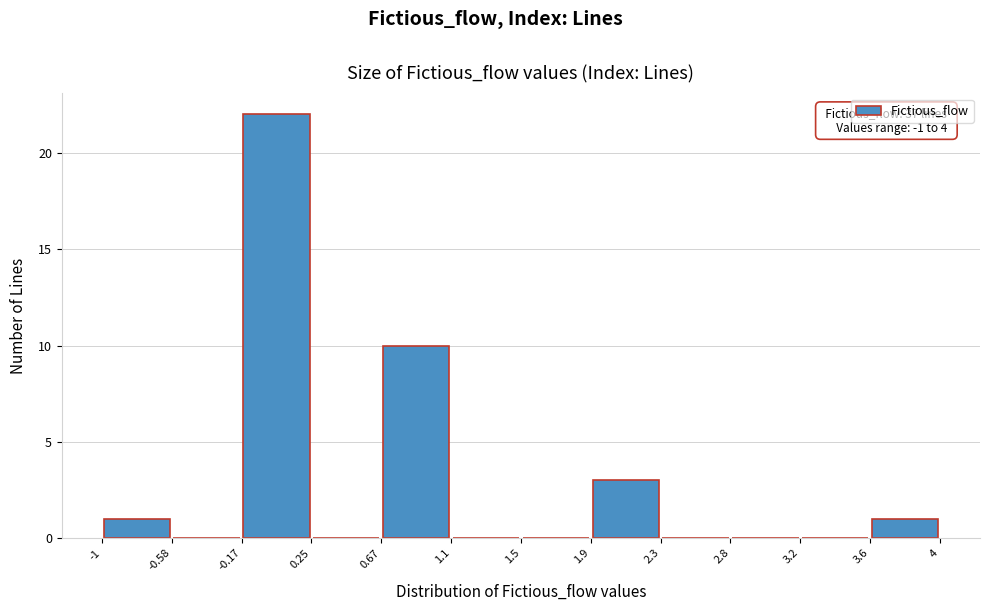

Which range on the x-axis has the tallest bar?

-0.17 to 0.25